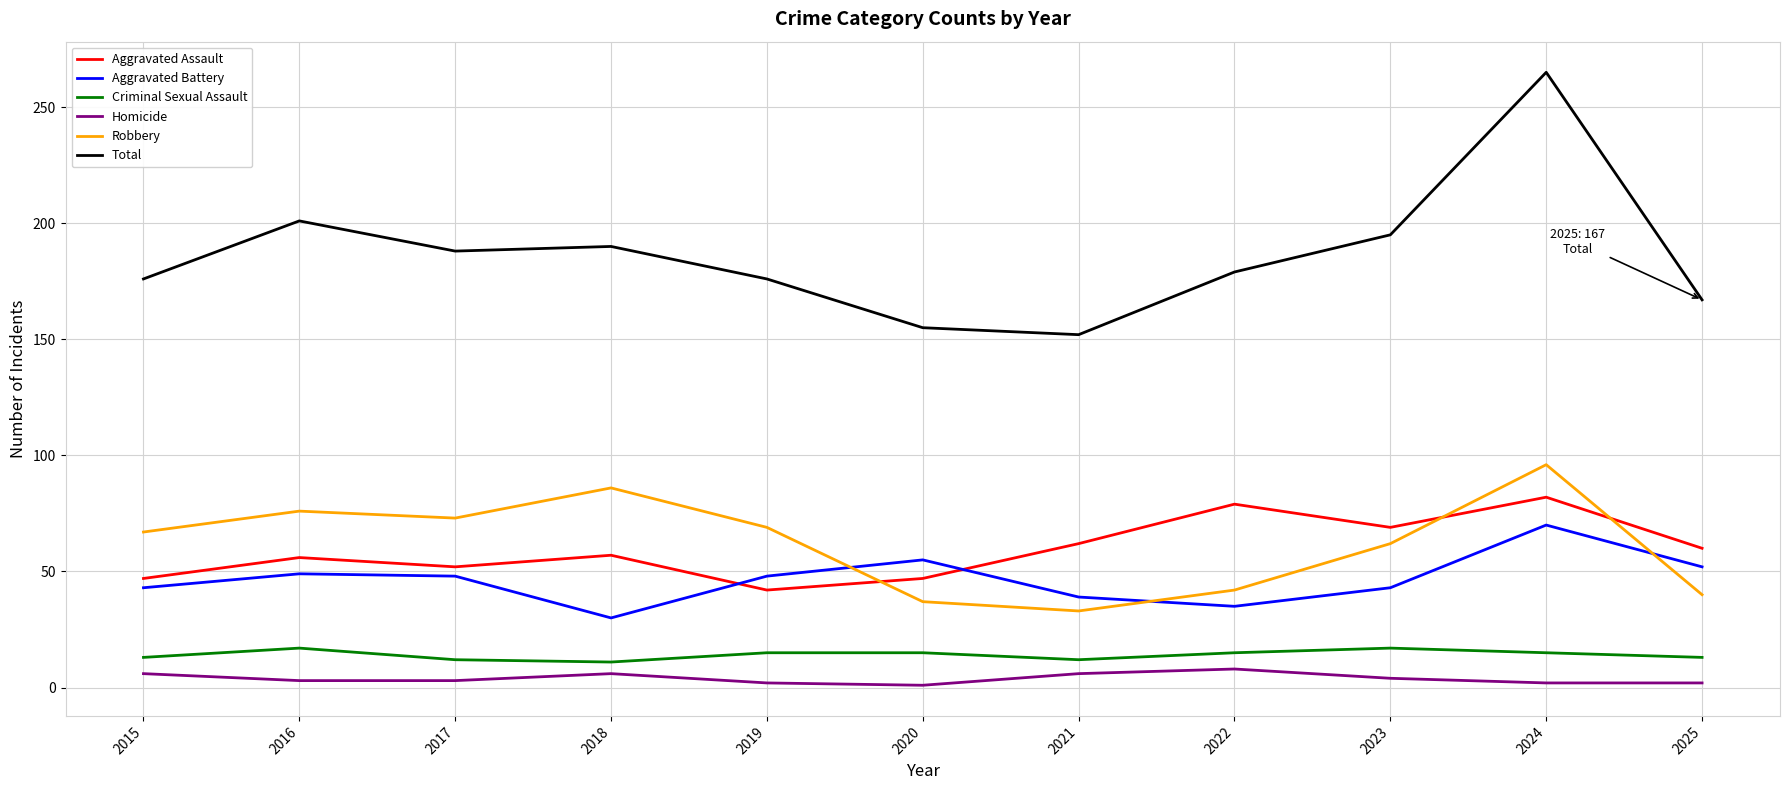

At how many categories does at least one series exceed 136?

11